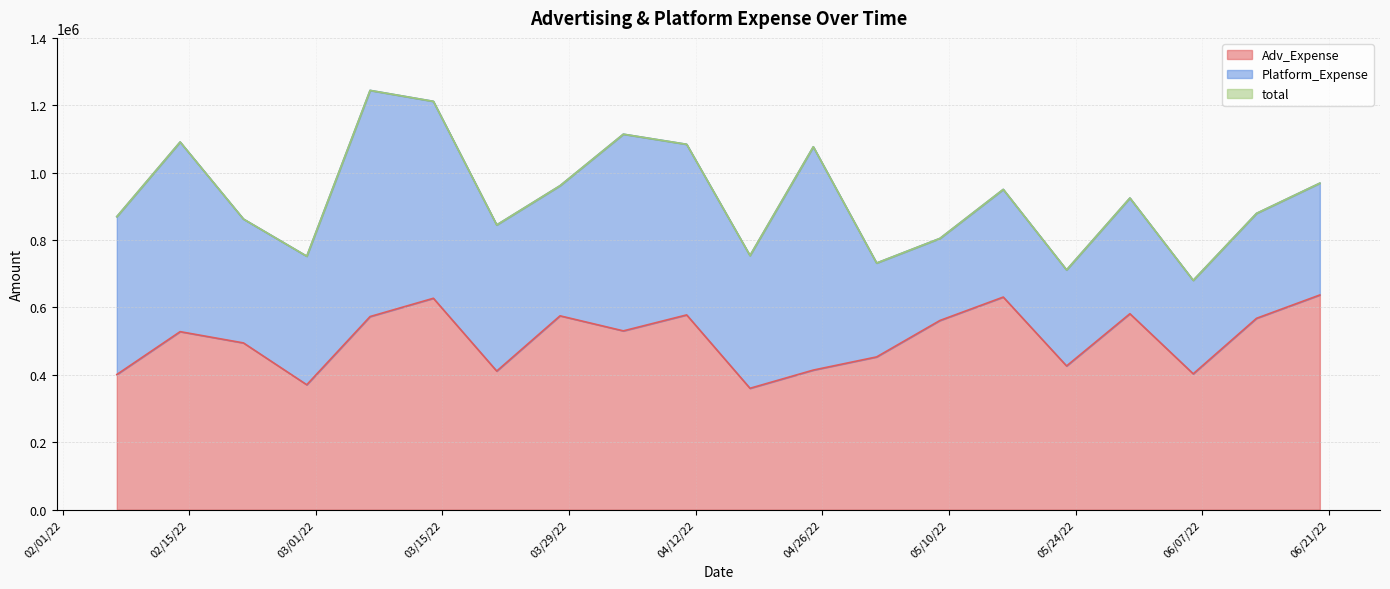

At which category does the chart reach its minimum across all series?

4/18/2022